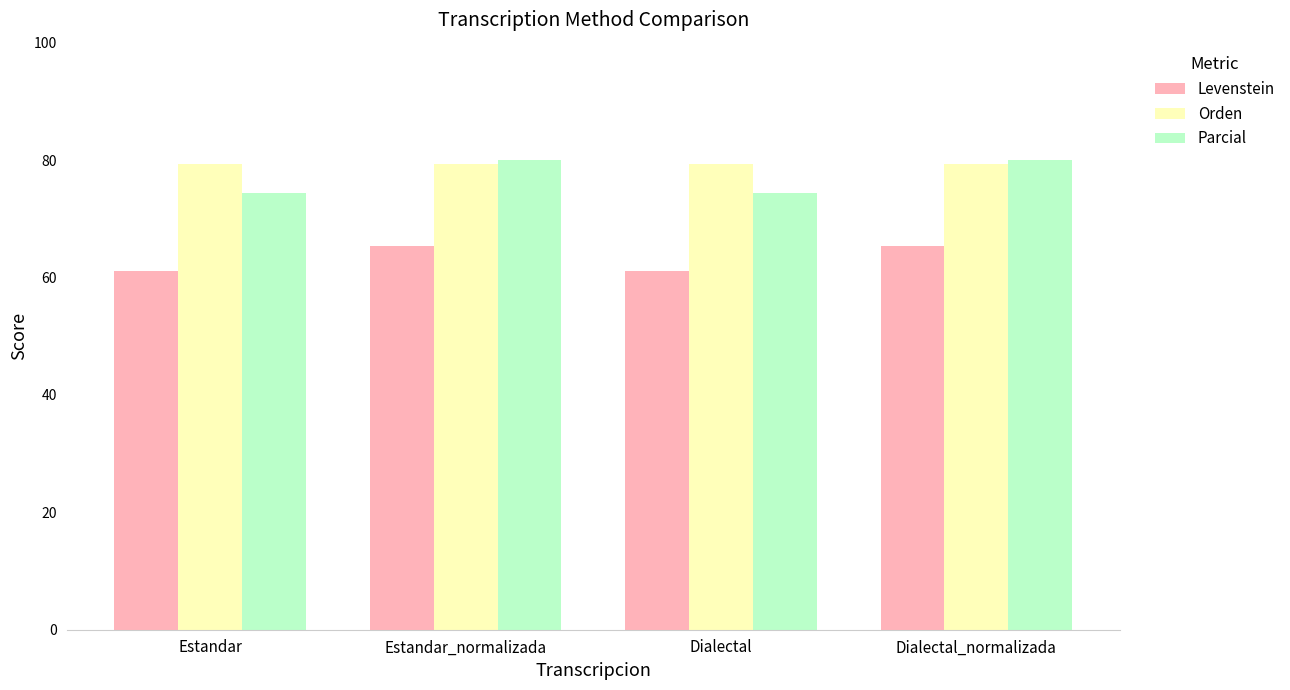

Reading right to left, list all the values displayed in this chart.

Levenstein: Dialectal_normalizada=65.4	Dialectal=61.2	Estandar_normalizada=65.4	Estandar=61.2
Orden: Dialectal_normalizada=79.3	Dialectal=79.3	Estandar_normalizada=79.3	Estandar=79.3
Parcial: Dialectal_normalizada=80.0	Dialectal=74.4	Estandar_normalizada=80.0	Estandar=74.4